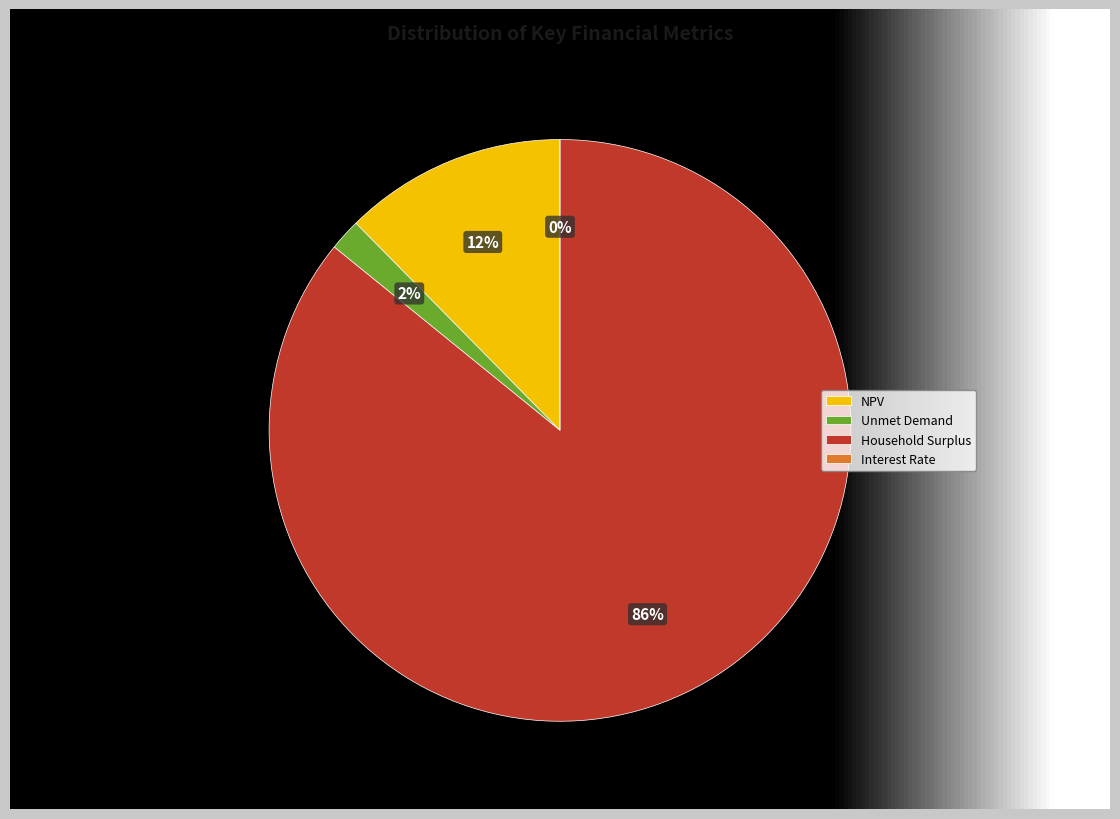

To the nearest percent, what is the average slice percentage?

25%